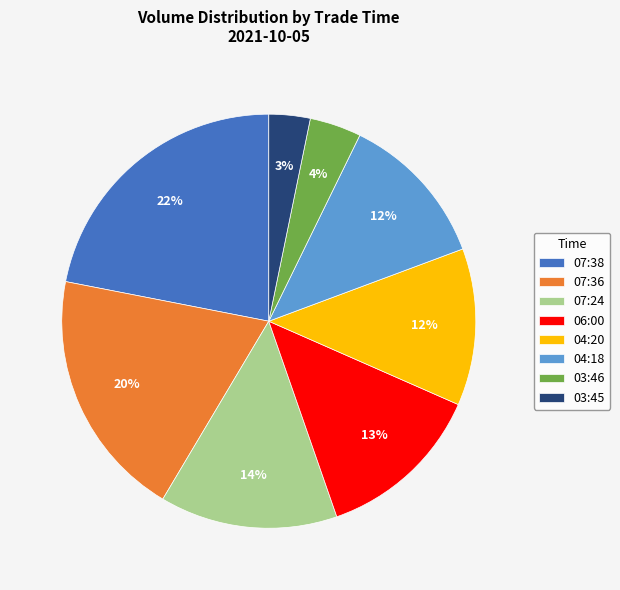

What percentage is the 04:20 slice, to the nearest percent?

12%